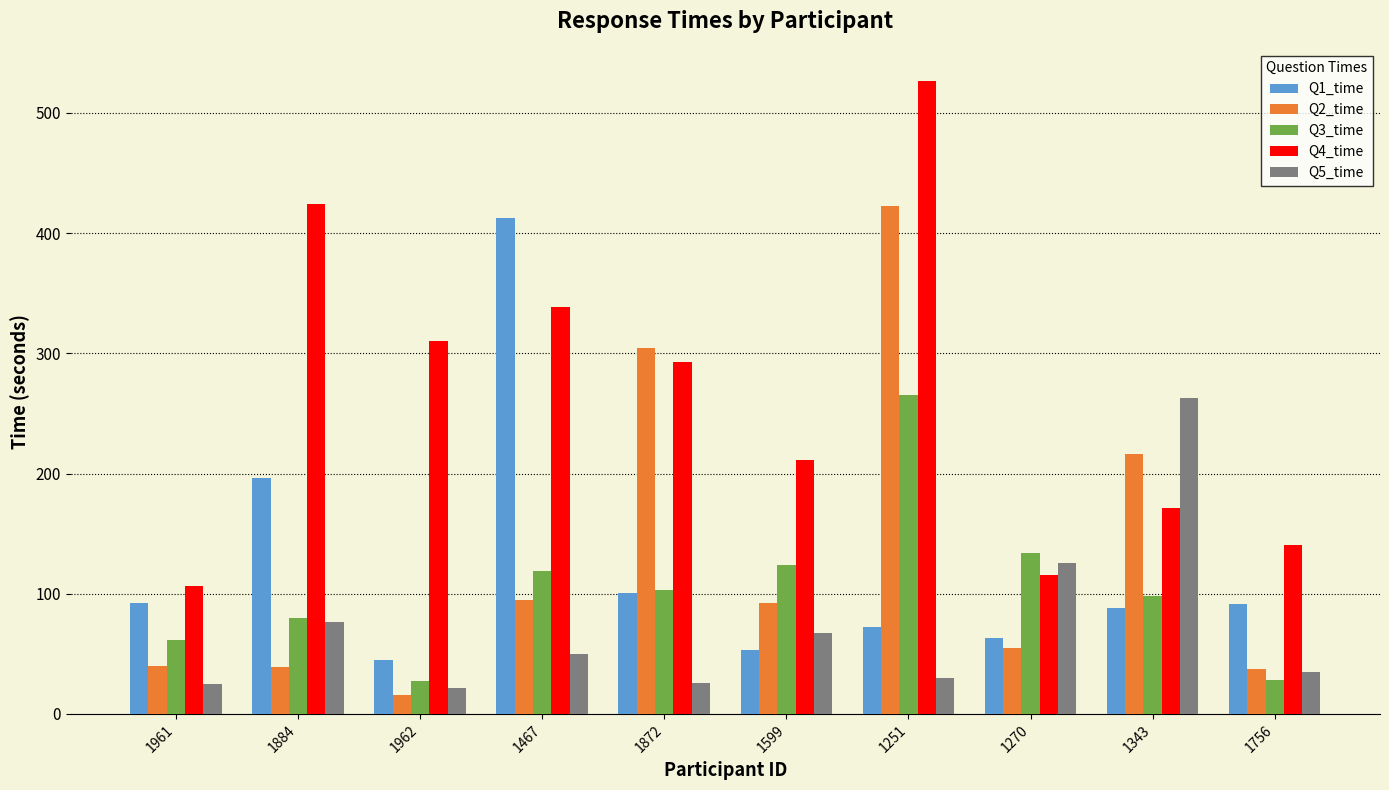

The Q4_time series shows 479.8 at 1467. True or false?

False